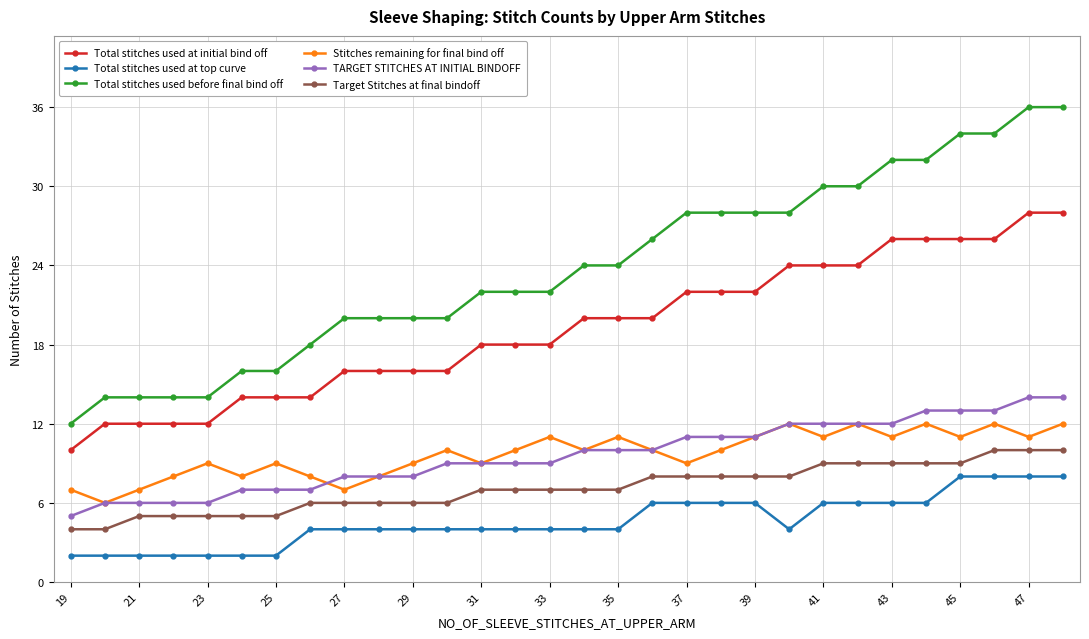

True or false: Total stitches used at initial bind off and Total stitches used at top curve cross at least once.

False